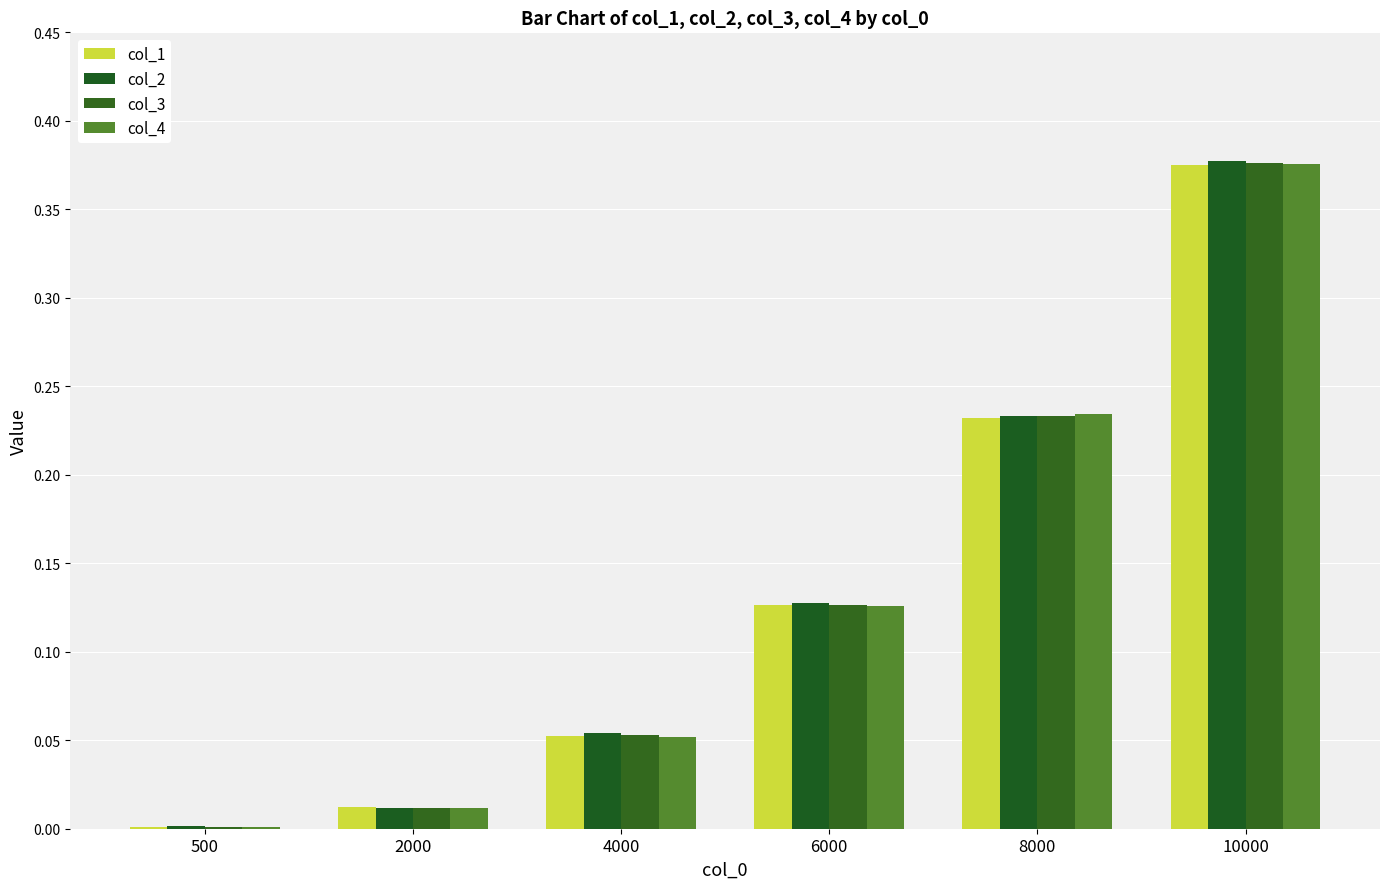

Is the value of col_3 at 4000 greater than the value of col_2 at 6000?

No